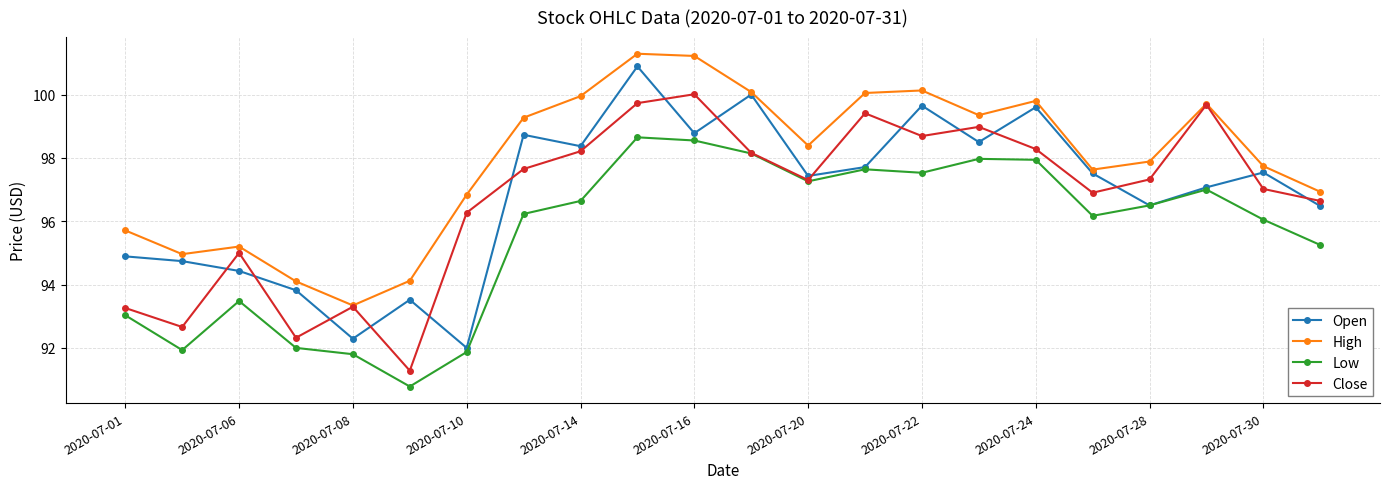

After their last crossing, which series has the higher values: Close or Open?

Close